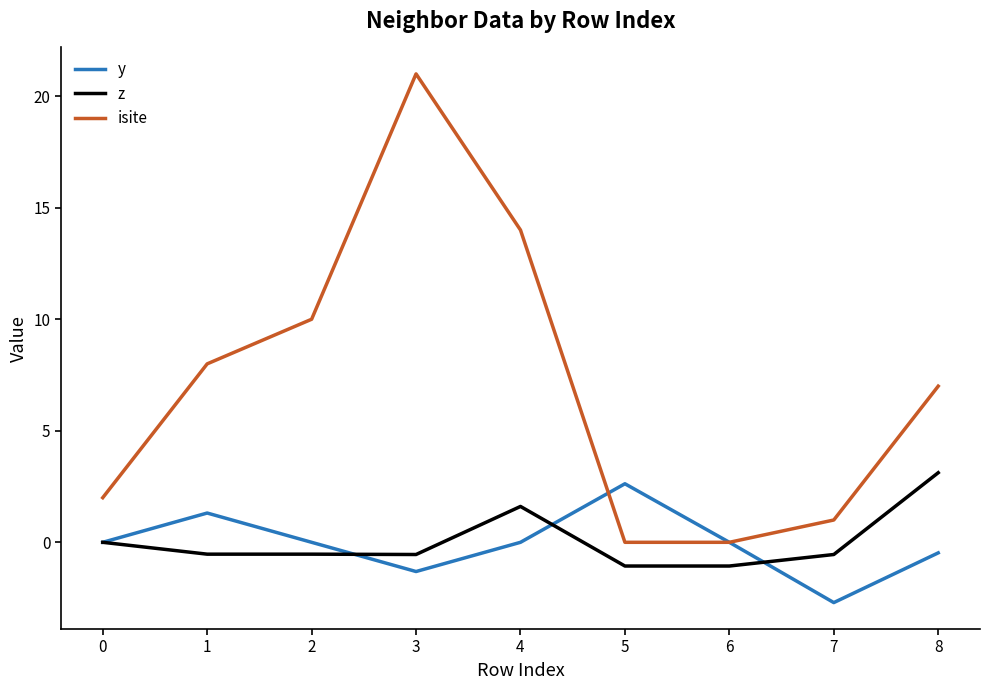

True or false: z and isite intersect in this chart.

False